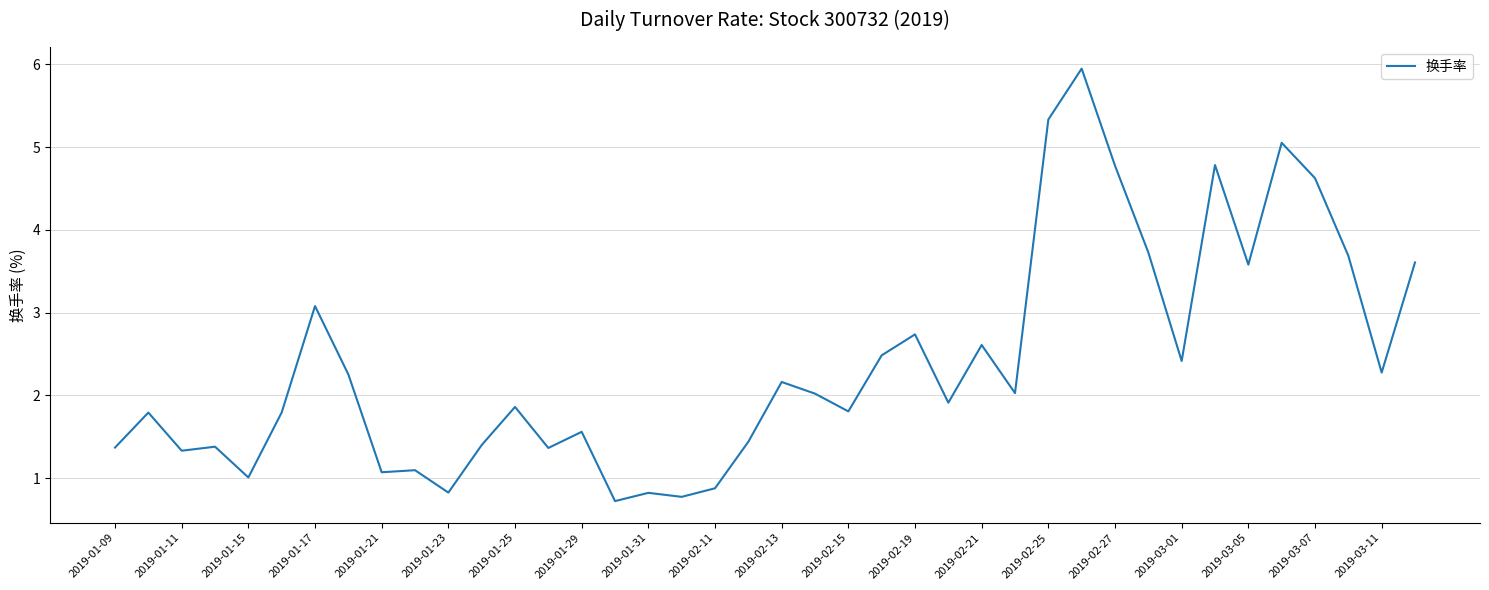

What is the minimum value shown in the chart?

0.7